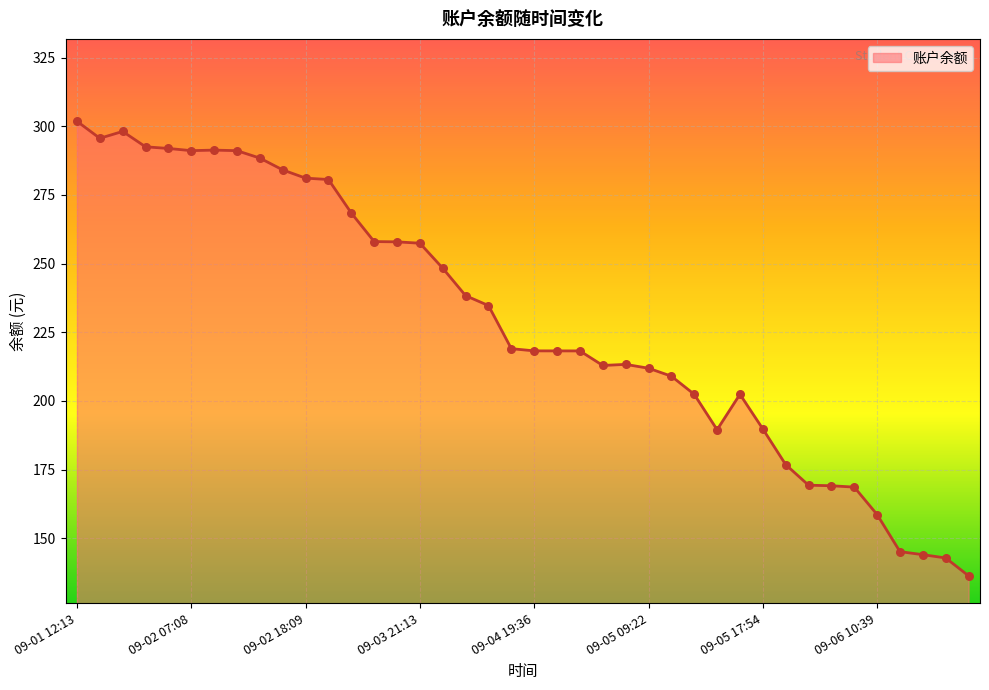

What is the difference between the maximum and minimum values?

165.5